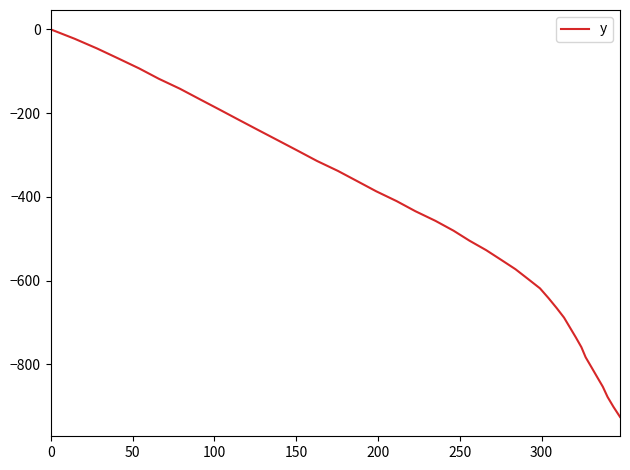

What is the difference between the maximum and minimum values?

925.8